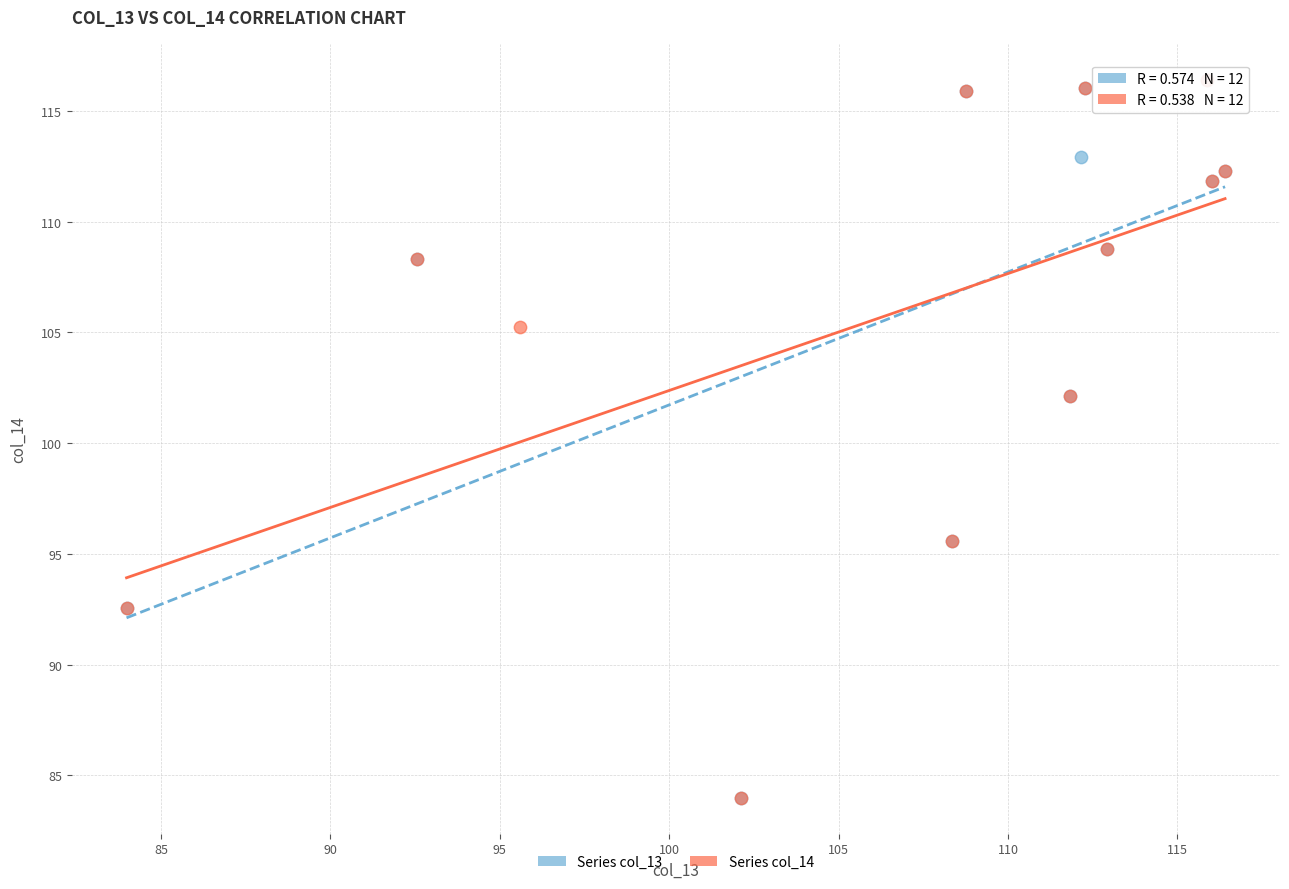

What are all the series names shown in the legend?

Series col_13, Series col_14